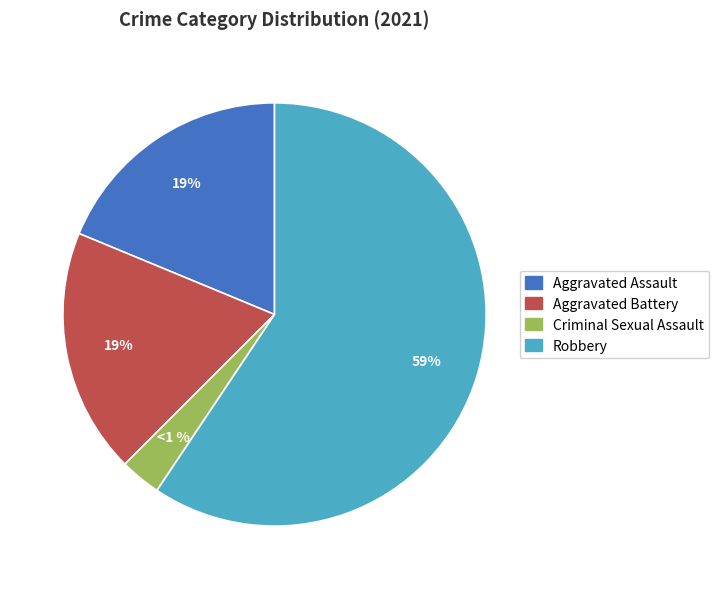

Is it true that Homicide is 0% of the pie?

True